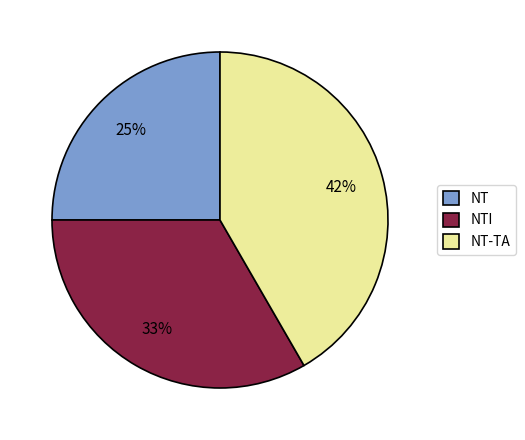

To the nearest percent, what portion does NTI represent?

33%